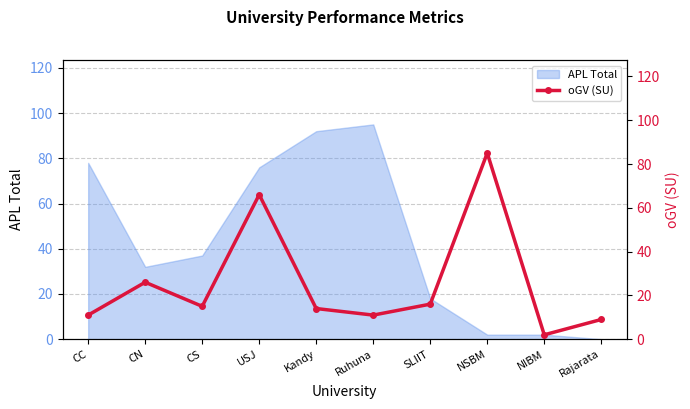

The value at Kandy is 6. True or false?

False